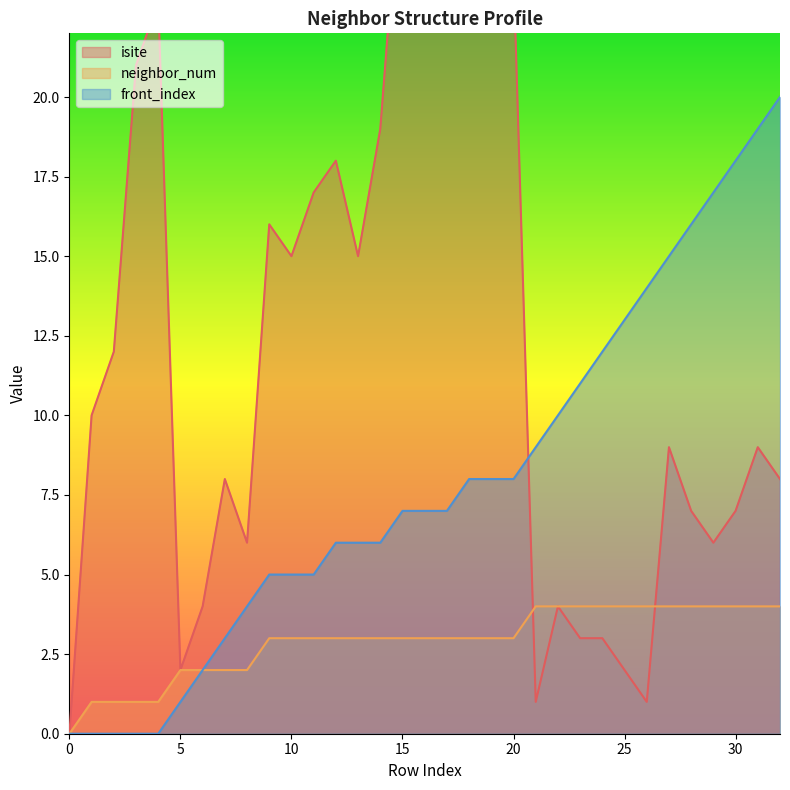

What is the spread (max minus min) of values at 18?

23